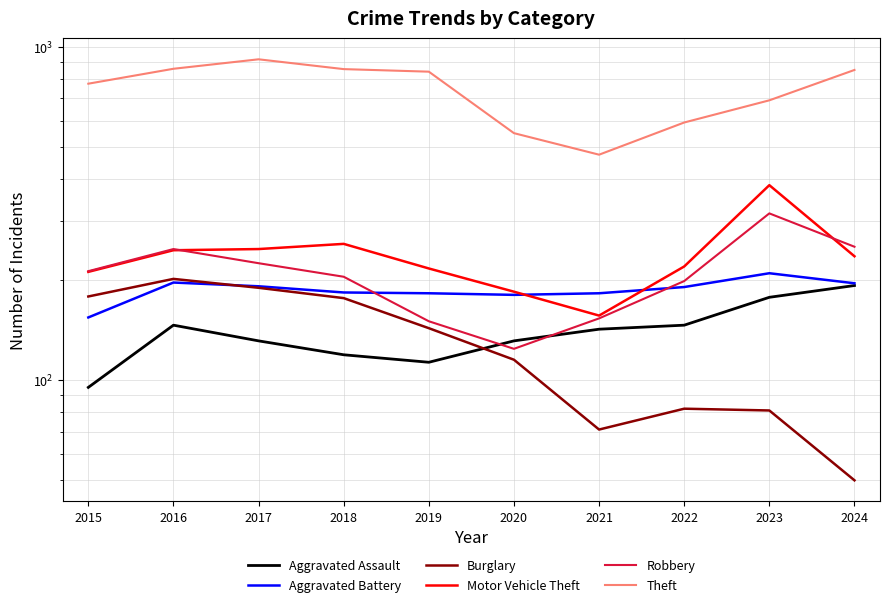

The value of Aggravated Battery at 2018 is 183. True or false?

True